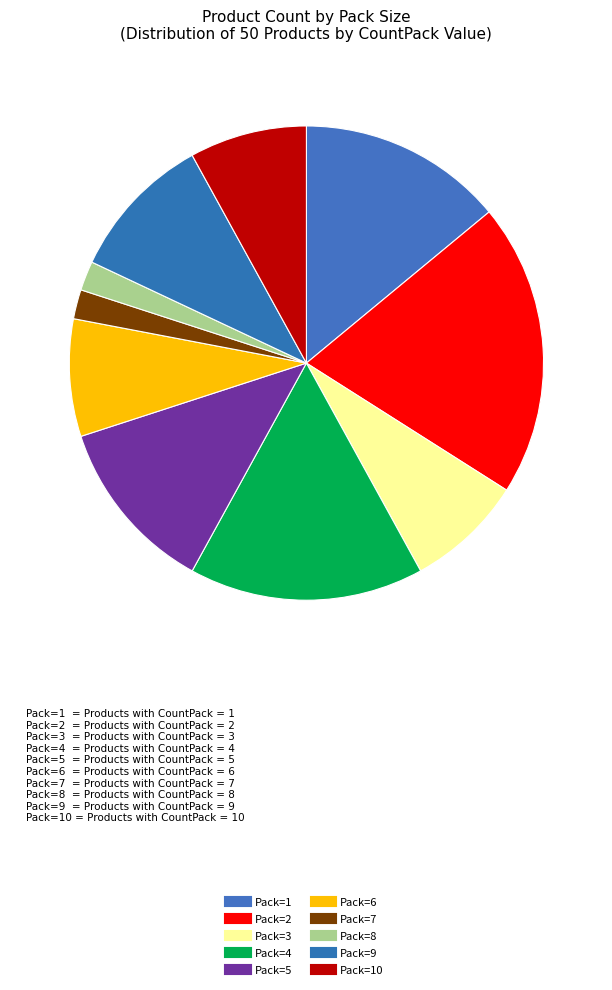

How many slices are in this pie chart?

10